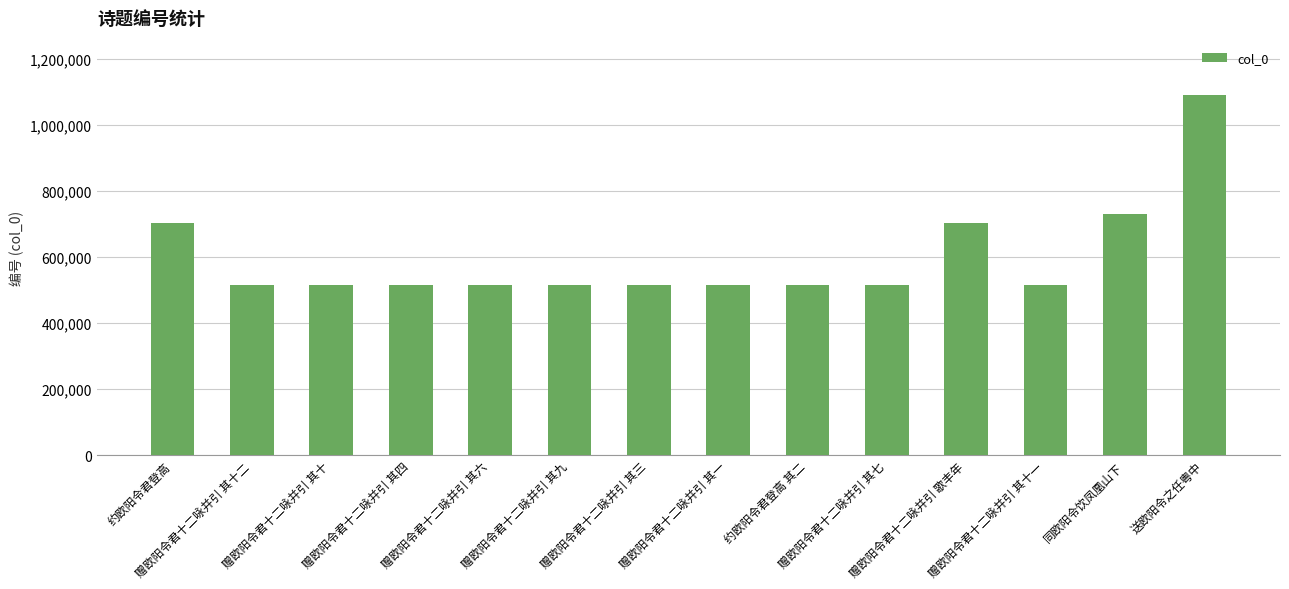

What is the value of the 6th bar from the left?

514757